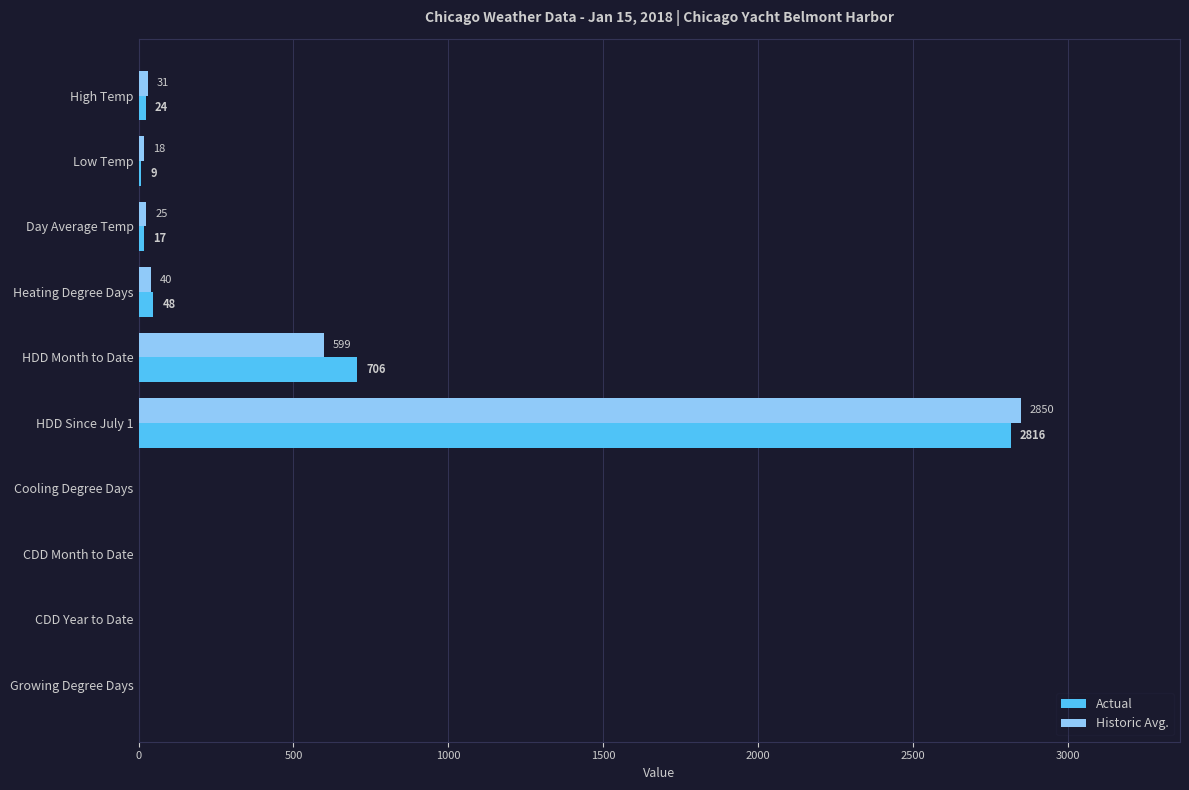

What is the average value of the Actual series?

362